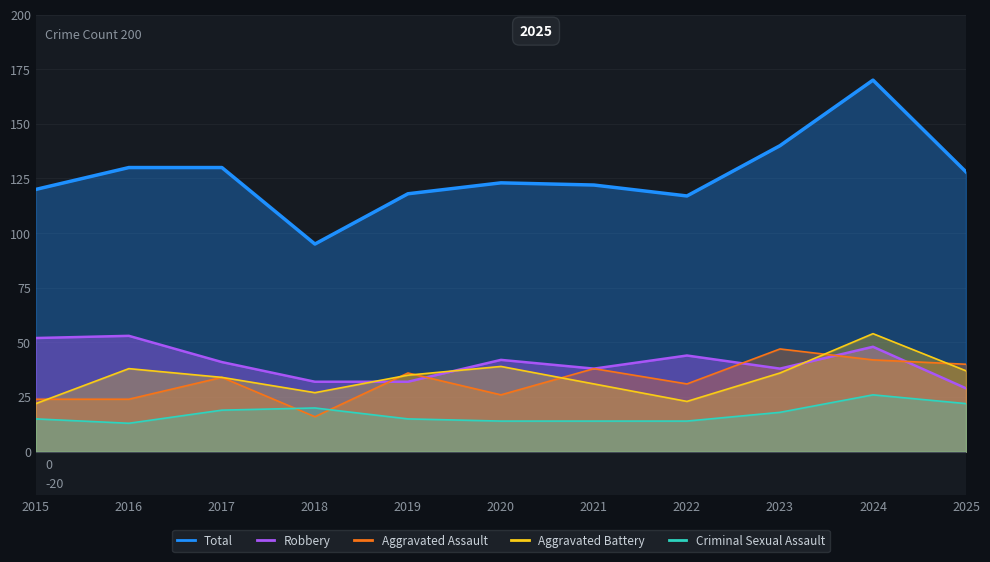

Which series ends up on top after the final intersection of Aggravated Assault and Aggravated Battery?

Aggravated Assault